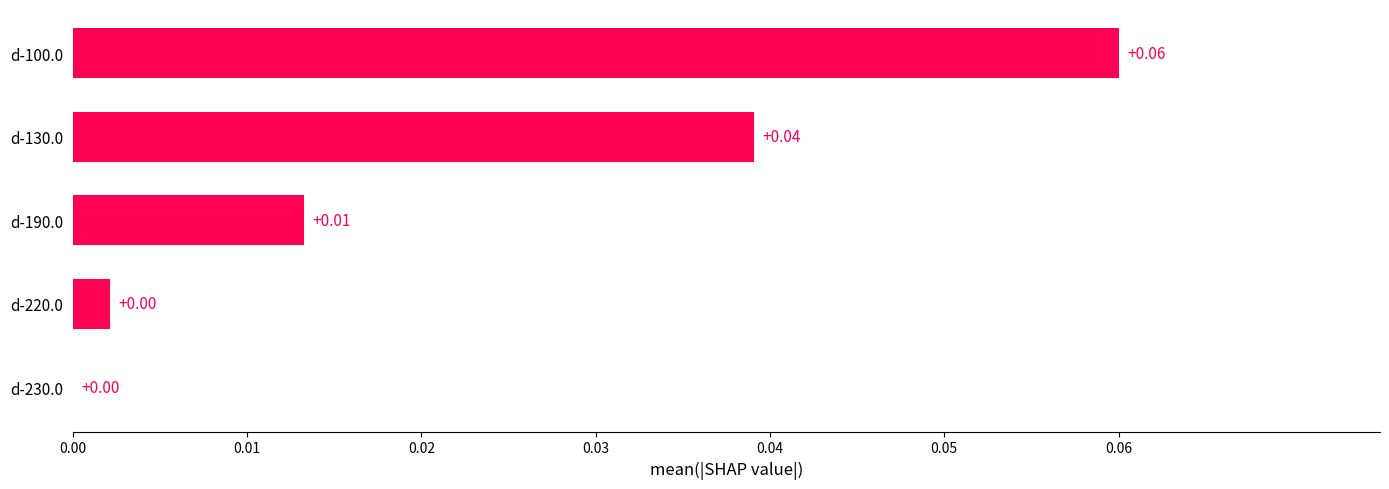

Between d-190.0 and d-130.0, which is larger?

d-130.0